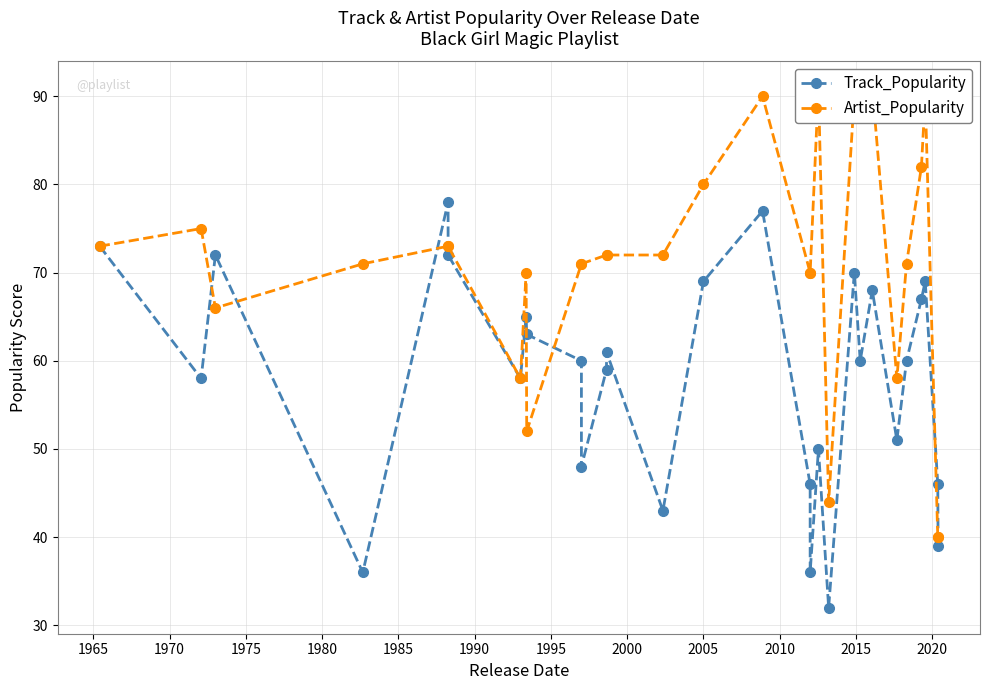

What is the sum of all Track_Popularity values?

1686